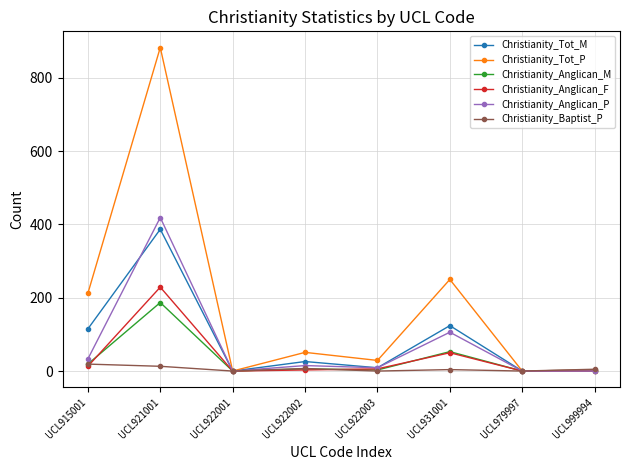

In Christianity_Anglican_M, how many points are higher than both neighbors (excluding endpoints)?

3